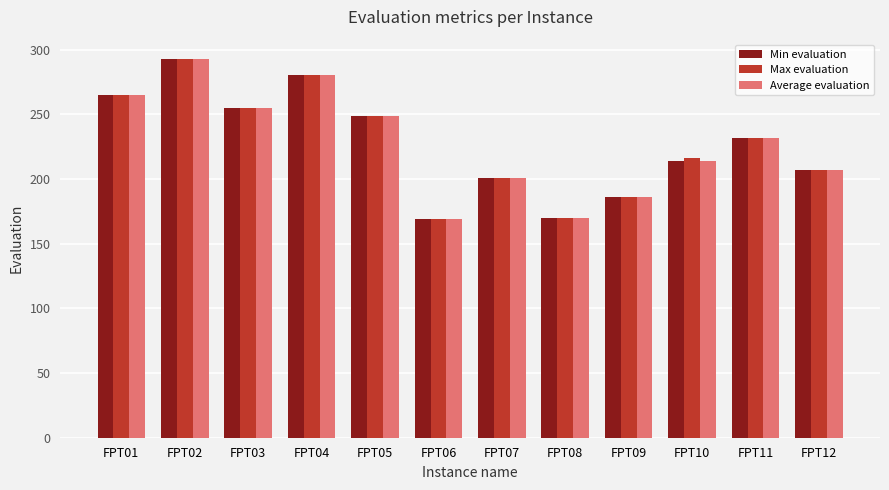

What is the value of the Max evaluation bar at the 9th from the left?

186.0